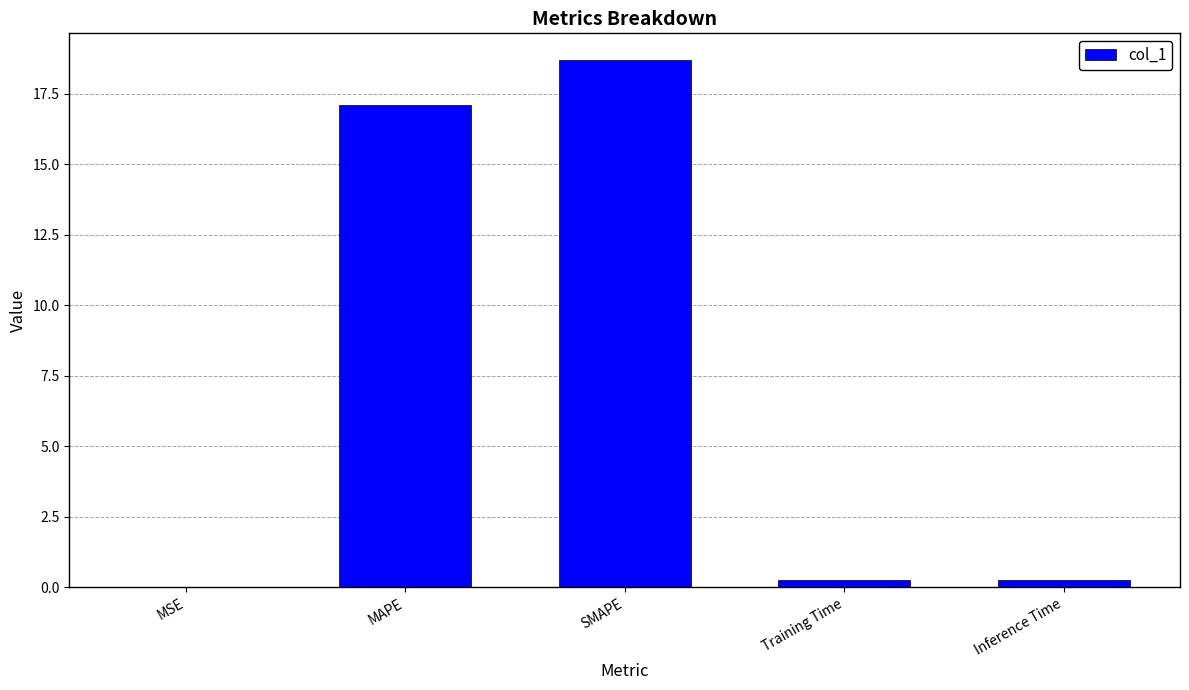

The chart shows a value of 30.0 at MAPE. True or false?

False